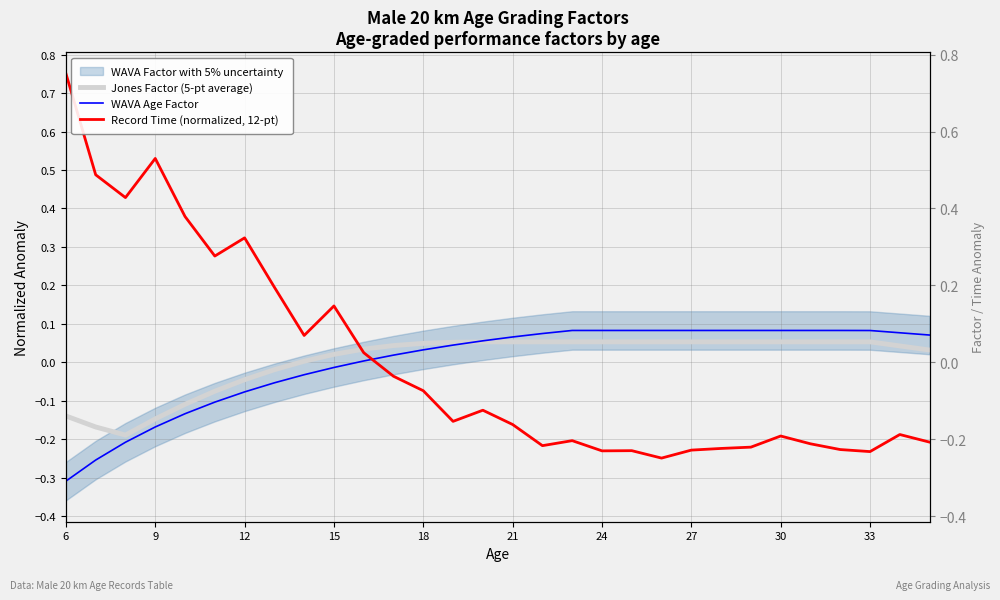

How many data points in Record Time (normalized, 12-pt) are less than 0?

19